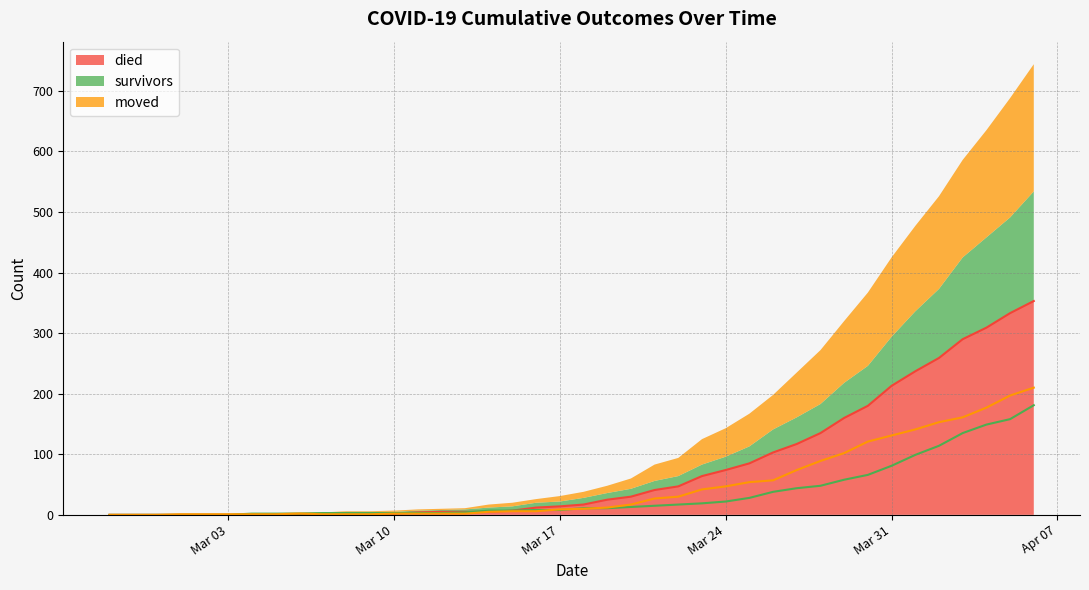

The died series shows 237 at 2020-04-01. True or false?

True